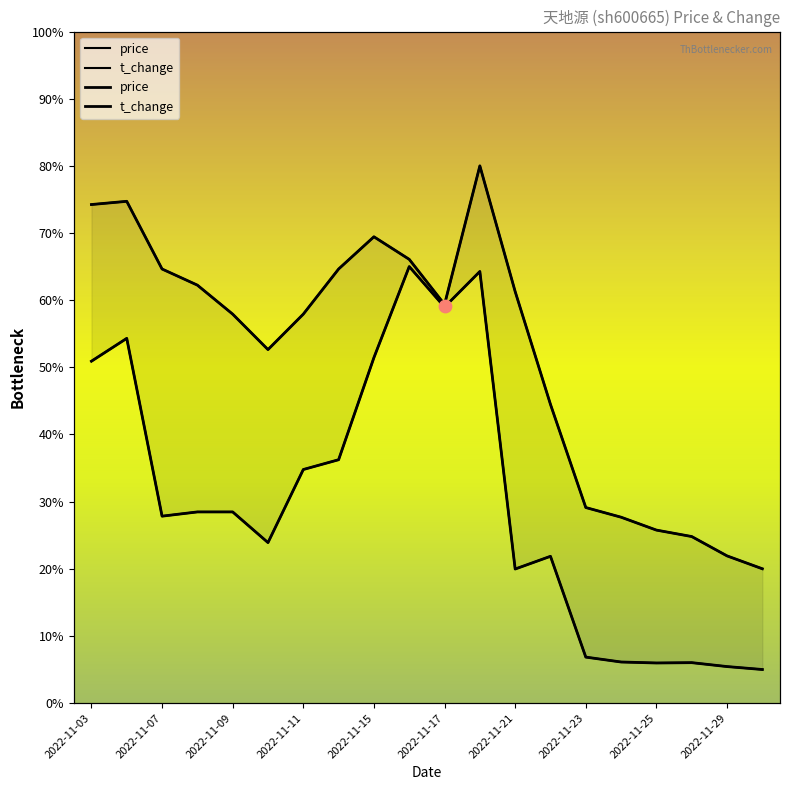

What are all the series names shown in the legend?

price, t_change